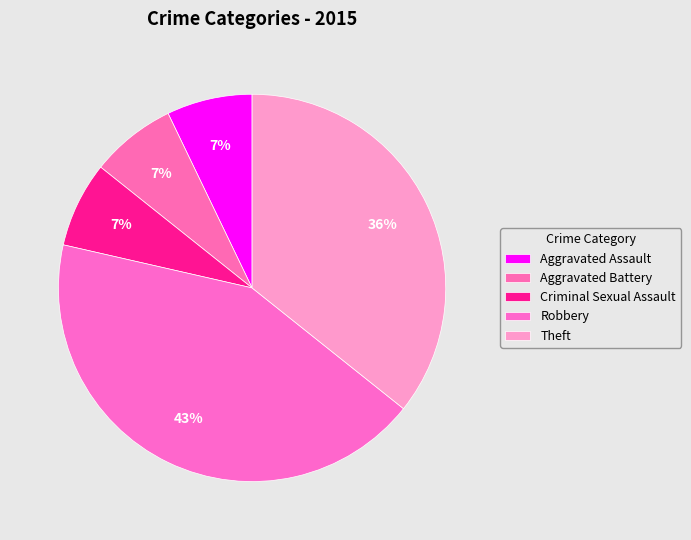

Which slice is the smallest?

Aggravated Assault